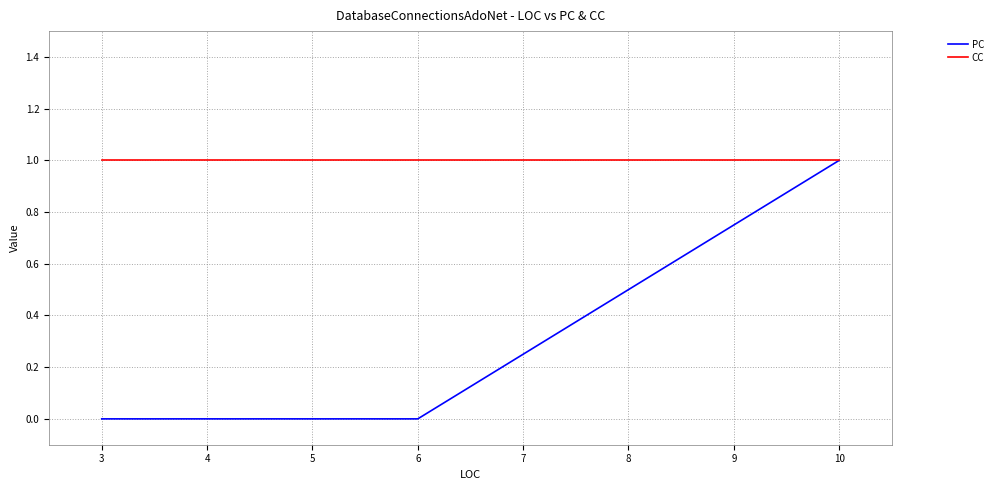

At which label does PC reach its peak?

10